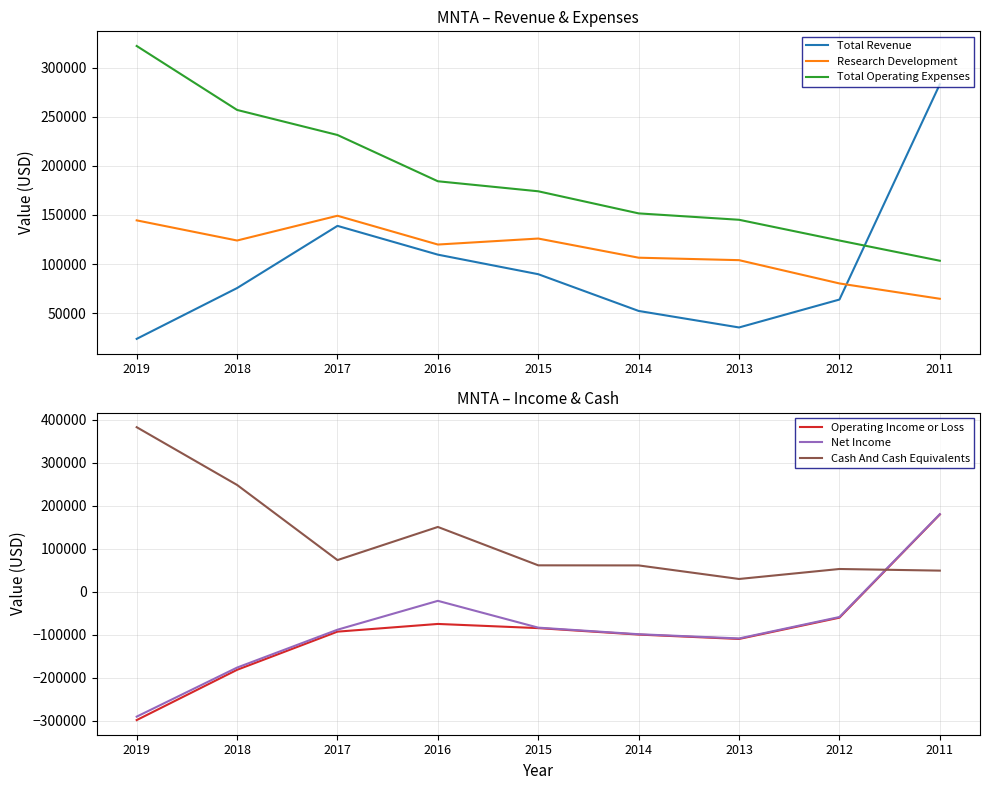

True or false: Research Development and Total Operating Expenses intersect in this chart.

False